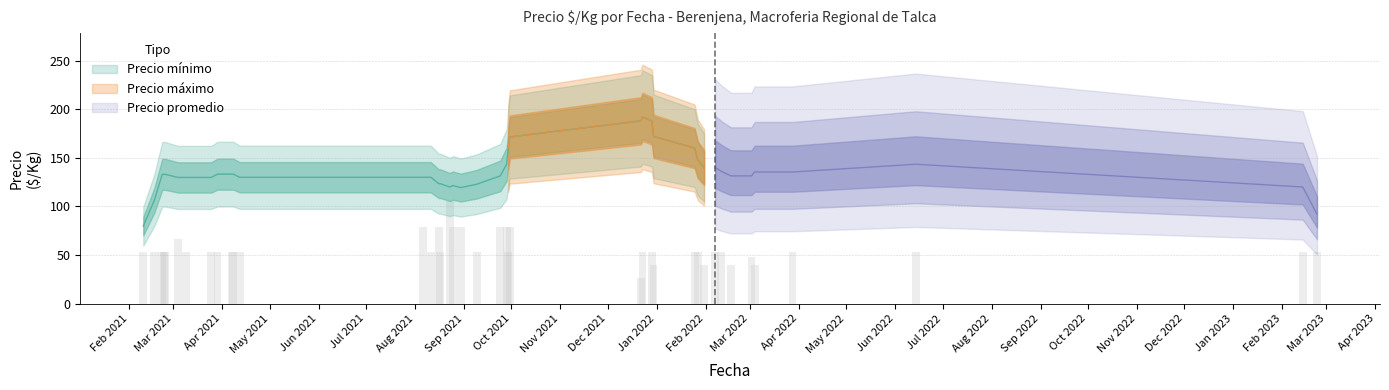

How many bars are there in total?

120